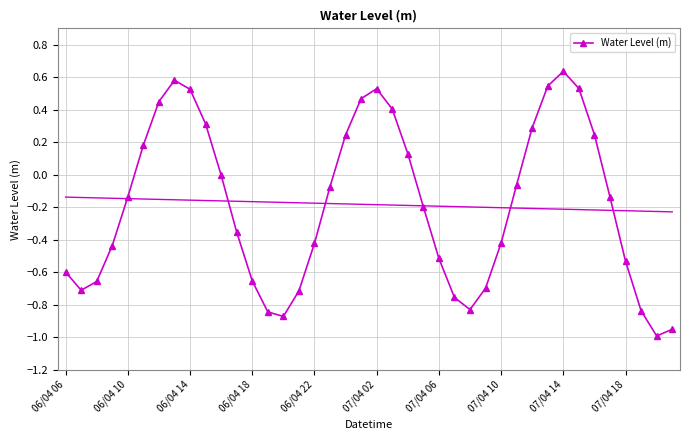

What is the value of the 36th point from the left?

-0.1